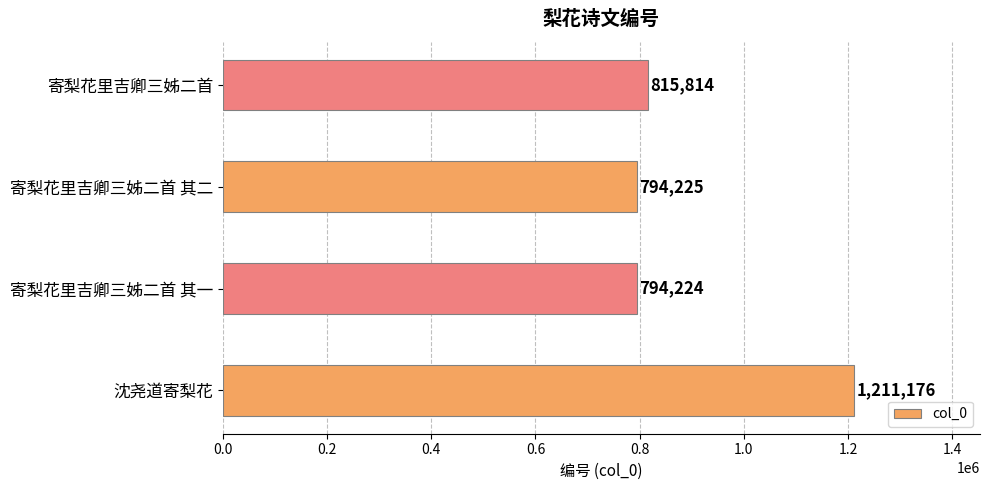

What is the approximate value at 寄梨花里吉卿三姊二首?

815814